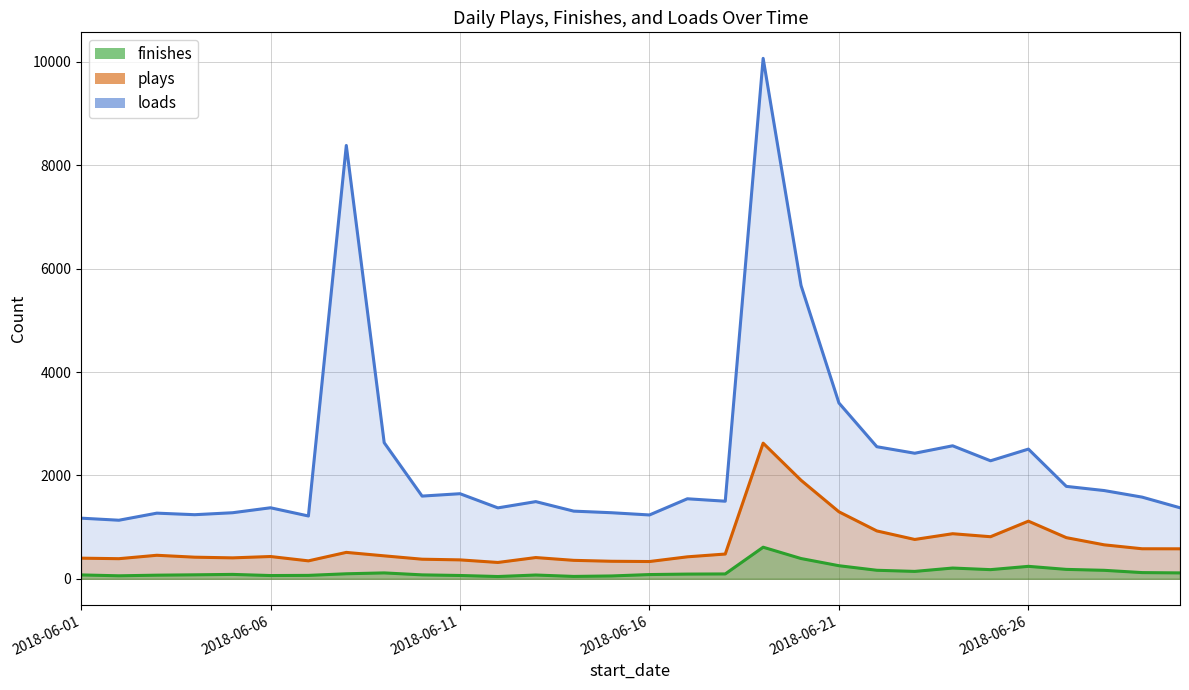

List the series in order of their peak value, lowest first.

finishes, plays, loads